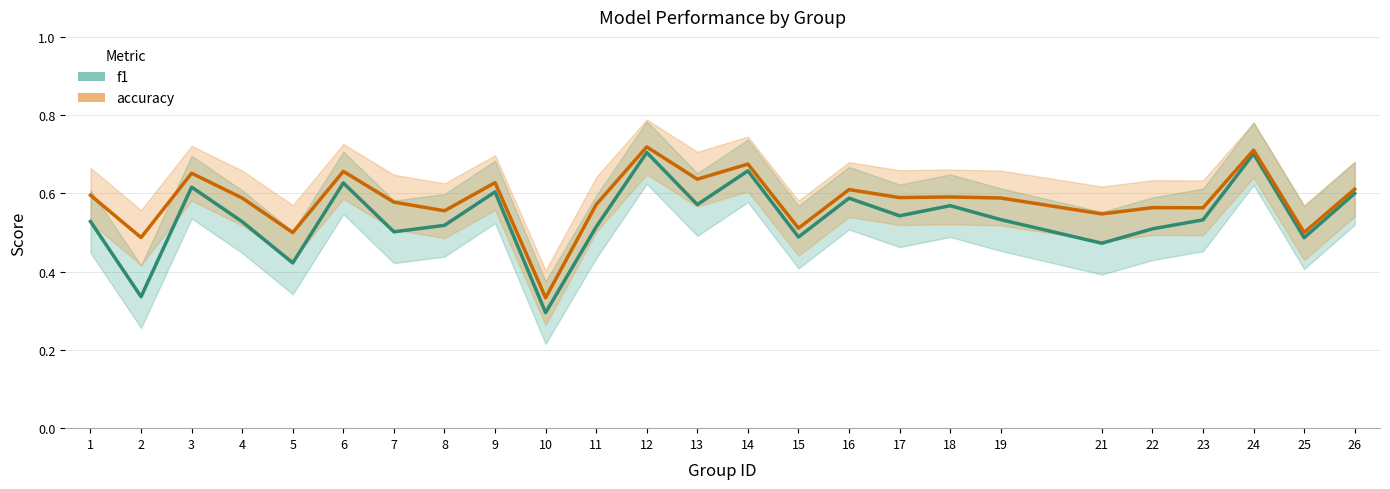

Rank the categories by accuracy value from highest to lowest.

12, 24, 14, 6, 3, 13, 9, 26, 16, 1, 18, 17, 4, 19, 7, 11, 22, 23, 8, 21, 15, 5, 25, 2, 10